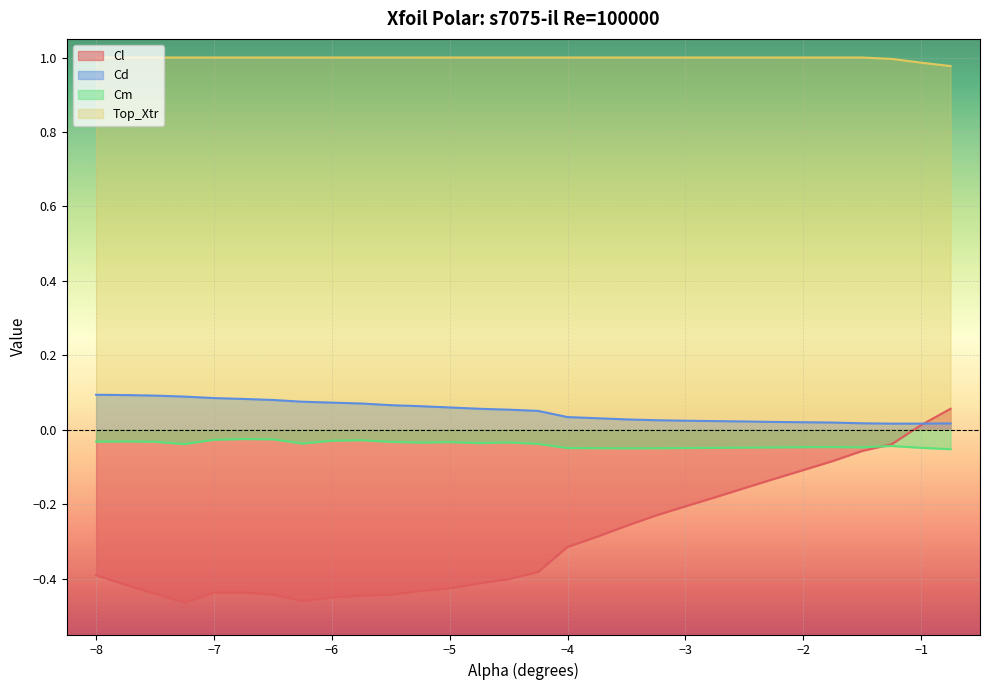

True or false: Cl has more than 0 interior local peaks.

True